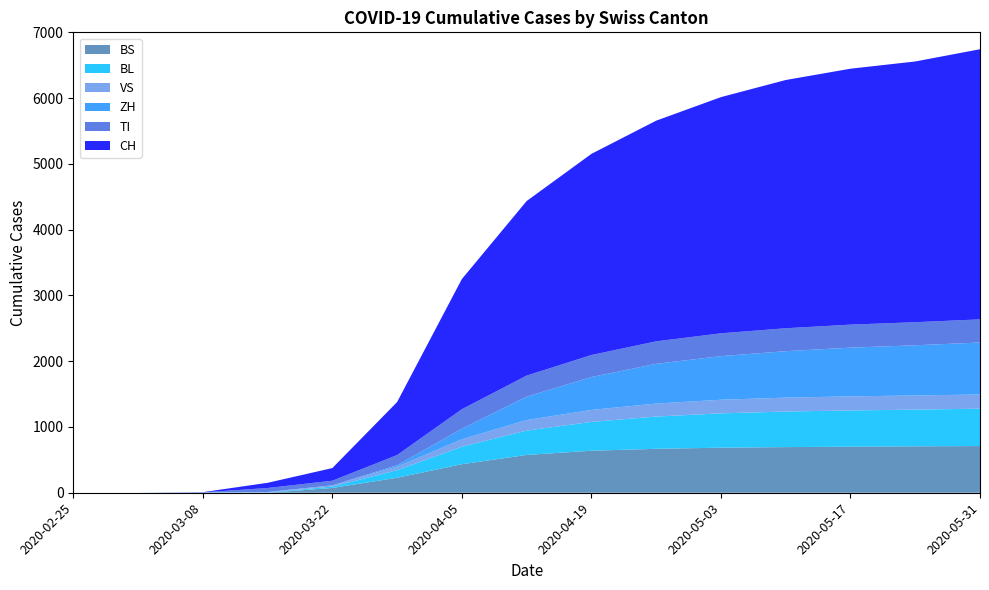

Reading left to right, extract all data points from this chart.

CH: 2020-02-25=0	2020-03-01=0	2020-03-08=3	2020-03-15=79	2020-03-22=192	2020-03-29=806	2020-04-05=1979	2020-04-12=2654	2020-04-19=3058	2020-04-26=3355	2020-05-03=3591	2020-05-10=3774	2020-05-17=3891	2020-05-24=3964	2020-05-31=4107
TI: 2020-02-25=0	2020-03-01=0	2020-03-08=0	2020-03-15=61	2020-03-22=70	2020-03-29=155	2020-04-05=297	2020-04-12=320	2020-04-19=335	2020-04-26=342	2020-05-03=347	2020-05-10=349	2020-05-17=350	2020-05-24=351	2020-05-31=352
VS: 2020-02-25=0	2020-03-01=0	2020-03-08=0	2020-03-15=6	2020-03-22=19	2020-03-29=54	2020-04-05=112	2020-04-12=160	2020-04-19=182	2020-04-26=198	2020-05-03=207	2020-05-10=211	2020-05-17=214	2020-05-24=215	2020-05-31=216
ZH: 2020-02-25=0	2020-03-01=0	2020-03-08=0	2020-03-15=0	2020-03-22=0	2020-03-29=21	2020-04-05=161	2020-04-12=356	2020-04-19=500	2020-04-26=604	2020-05-03=663	2020-05-10=706	2020-05-17=741	2020-05-24=763	2020-05-31=790
BL: 2020-02-25=0	2020-03-01=0	2020-03-08=2	2020-03-15=5	2020-03-22=21	2020-03-29=115	2020-04-05=266	2020-04-12=370	2020-04-19=438	2020-04-26=490	2020-05-03=522	2020-05-10=541	2020-05-17=551	2020-05-24=558	2020-05-31=568
BS: 2020-02-25=0	2020-03-01=0	2020-03-08=4	2020-03-15=0	2020-03-22=73	2020-03-29=228	2020-04-05=434	2020-04-12=575	2020-04-19=639	2020-04-26=668	2020-05-03=685	2020-05-10=694	2020-05-17=700	2020-05-24=706	2020-05-31=710